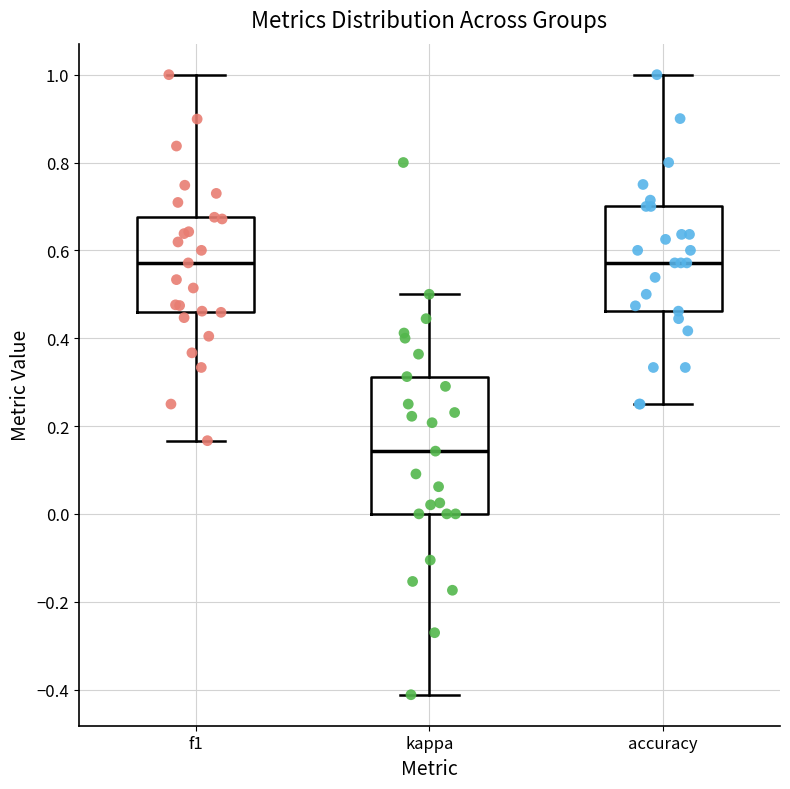

Reading left to right, read every box against the y-axis: the position of its median line, the range the box covers, and the ends of its whiskers. The values are not printed on the chart, so give them approximately, as read against the axis.

f1: median 0.58, box 0.46 to 0.68, whiskers 0.16 to 1.00
kappa: median 0.14, box 0.00 to 0.32, whiskers -0.42 to 0.50
accuracy: median 0.58, box 0.46 to 0.70, whiskers 0.26 to 1.00